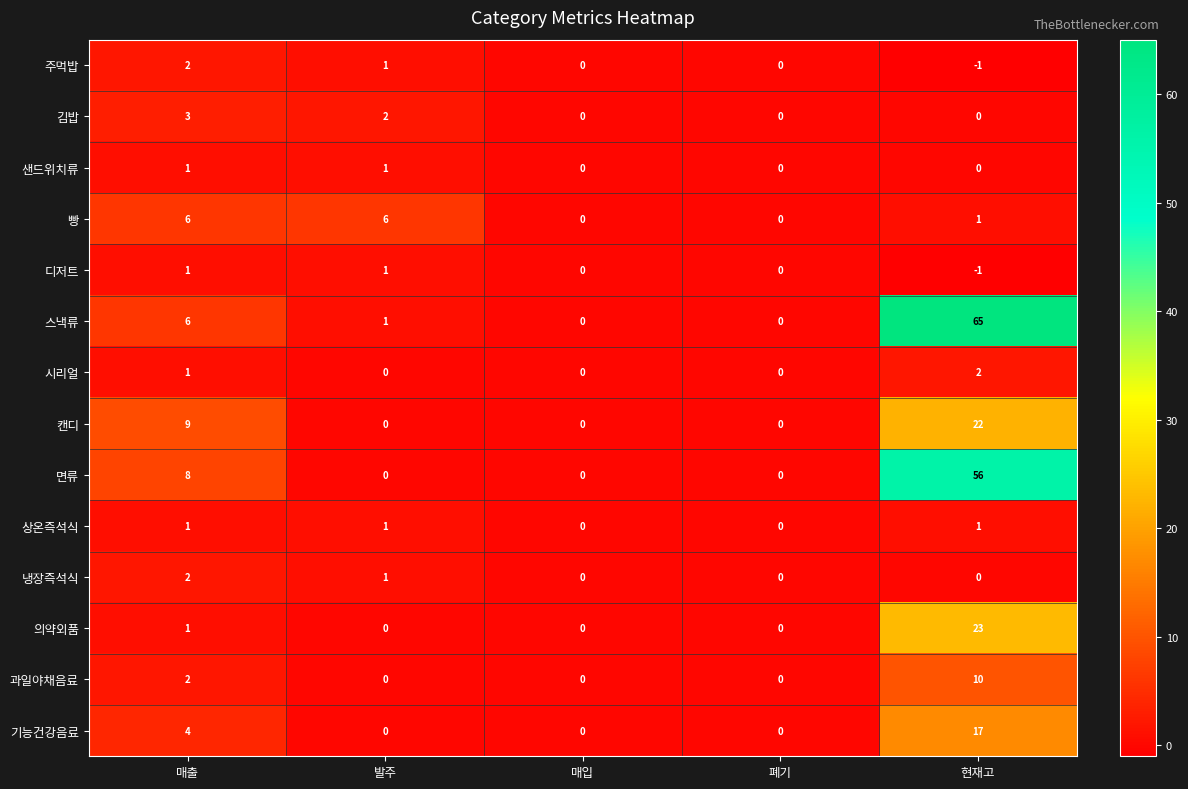

The 의약외품 series shows 0 at 발주. True or false?

True